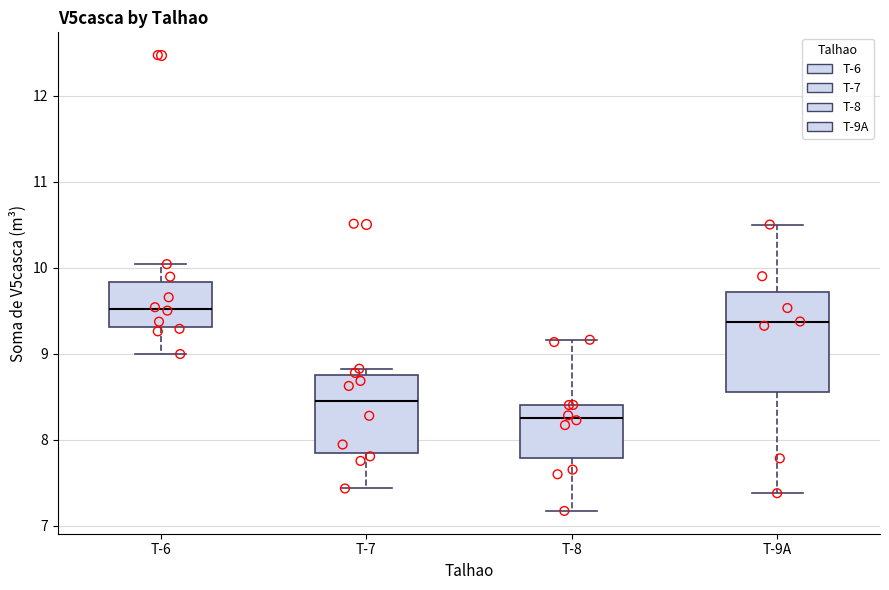

Reading left to right, read every box against the y-axis: the position of its median line, the range the box covers, and the ends of its whiskers. The values are not printed on the chart, so give them approximately, as read against the axis.

T-6: median 9.5, box 9.3 to 9.8, whiskers 9.0 to 10.0
T-7: median 8.5, box 7.8 to 8.8, whiskers 7.4 to 8.8 (just above the box's upper edge)
T-8: median 8.3, box 7.8 to 8.4, whiskers 7.2 to 9.2
T-9A: median 9.4, box 8.6 to 9.7, whiskers 7.4 to 10.5